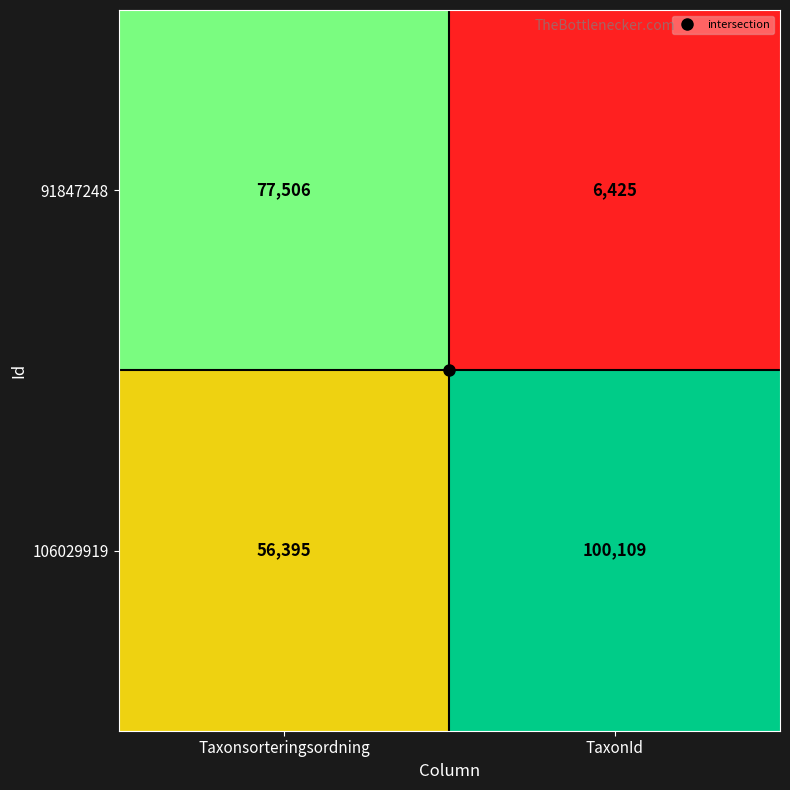

What is the sum of the 91847248 values at Taxonsorteringsordning and TaxonId?

83931